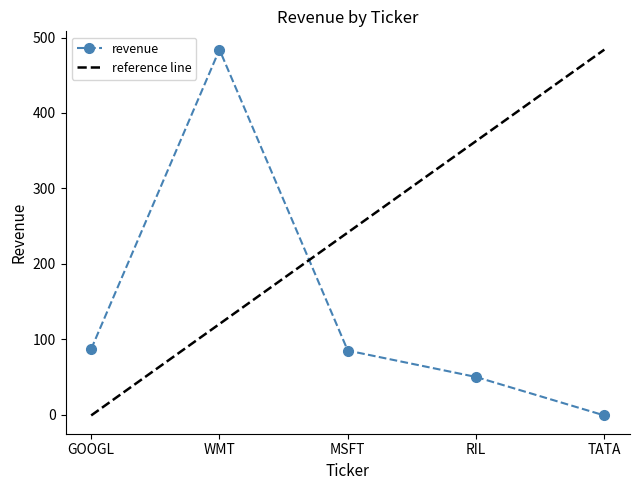

What is the greatest value displayed?

484